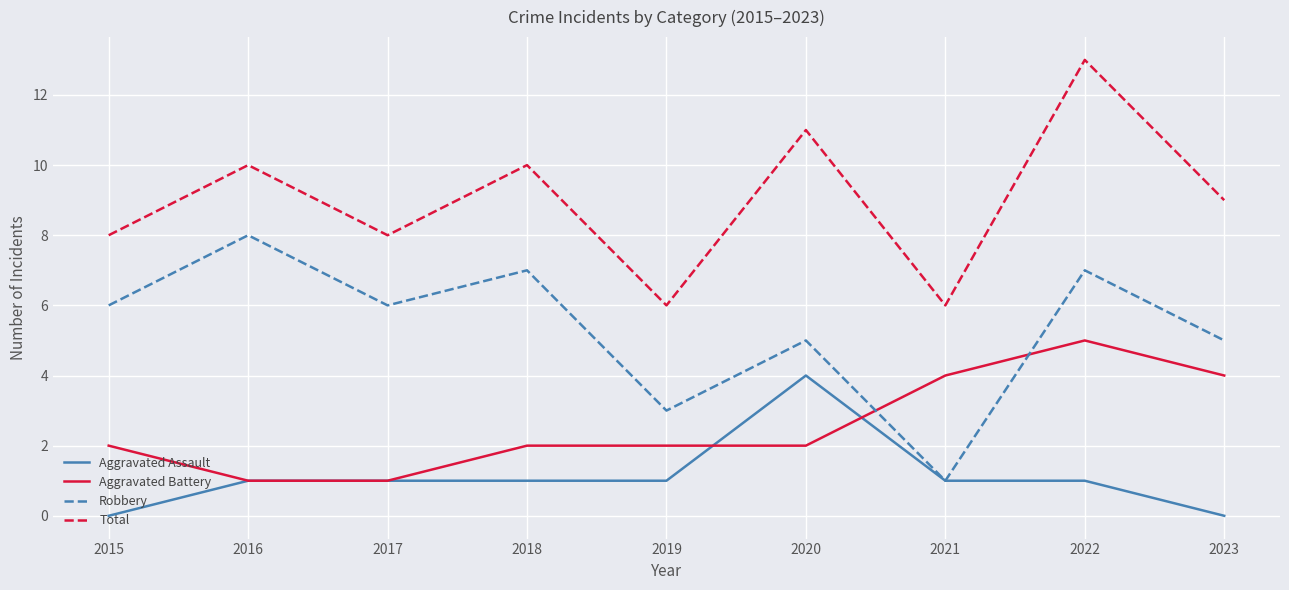

What are all the series names shown in the legend?

Aggravated Assault, Aggravated Battery, Robbery, Total